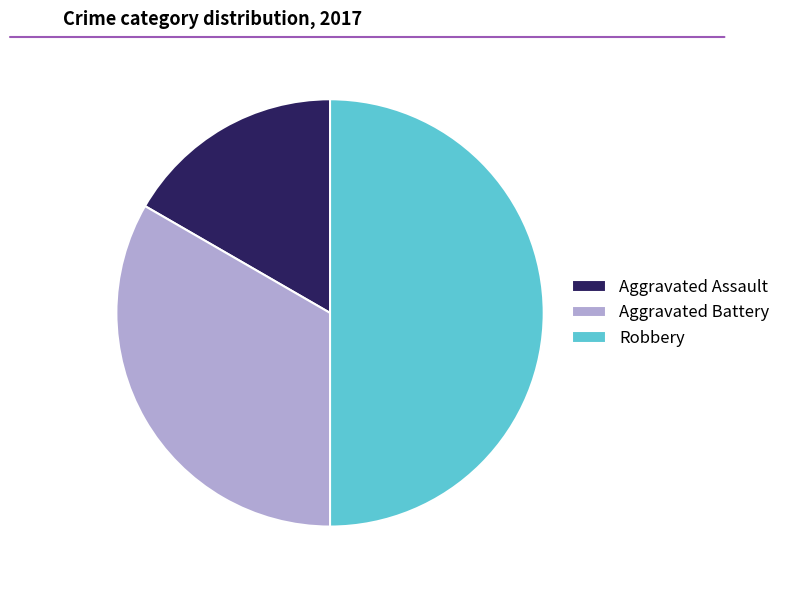

Combined, do Robbery and Aggravated Battery account for over 50%?

Yes